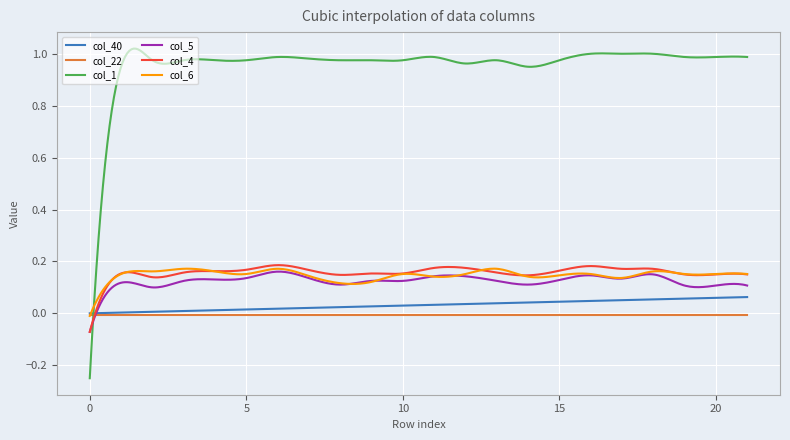

Which series has the largest total across all categories?

col_1